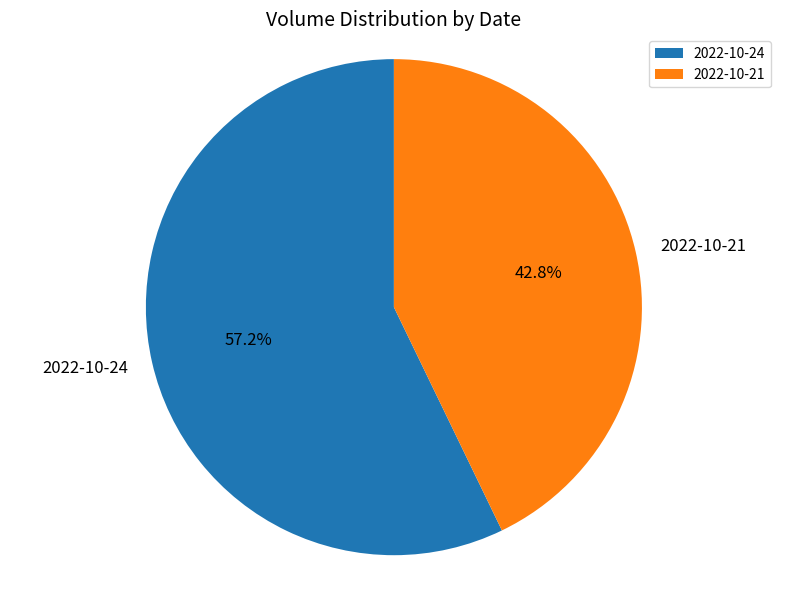

To the nearest percent, what is the combined percentage of 2022-10-21 and 2022-10-24?

100%